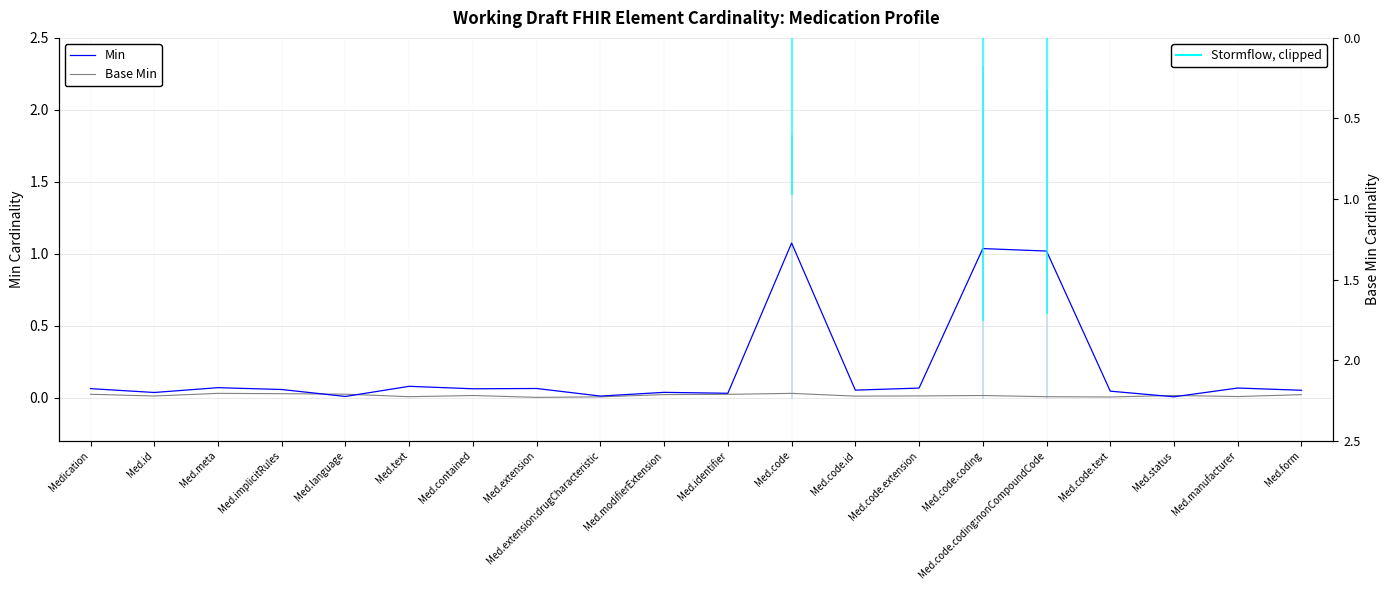

What position from the right is Med.manufacturer?

2